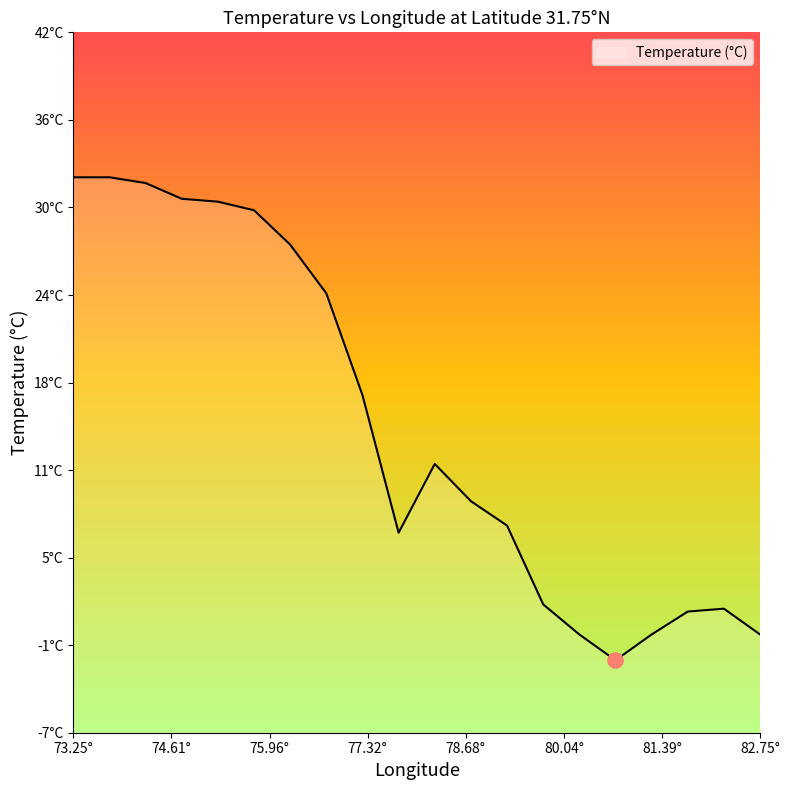

What is the change in value from 73.75 to 76.25?

-4.7